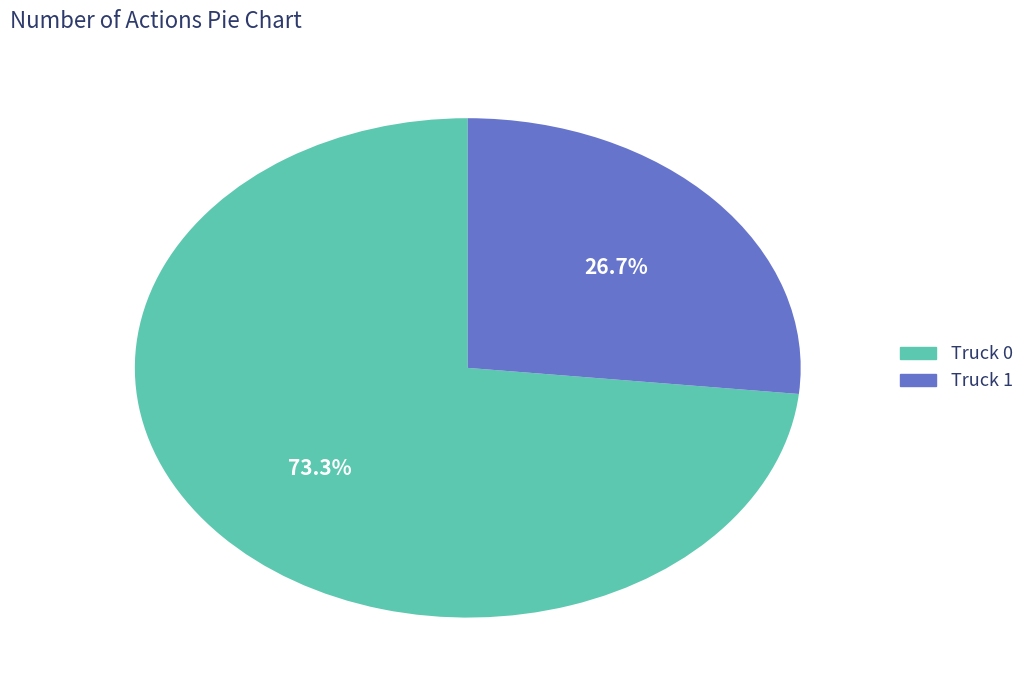

Does Truck 1 represent more than half of the total?

No